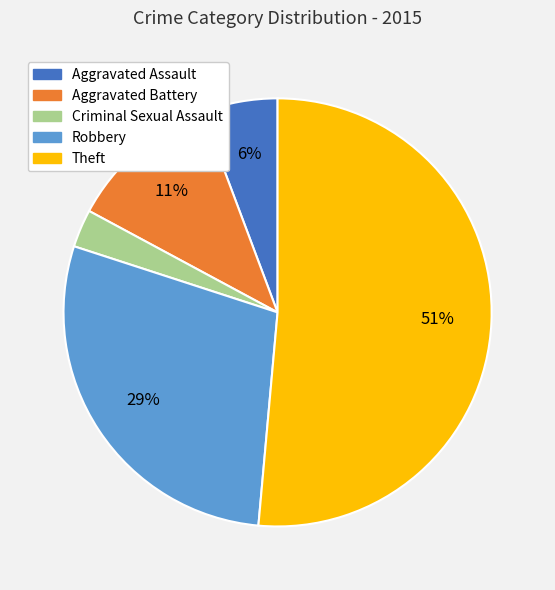

To the nearest percent, what is the average slice percentage?

20%